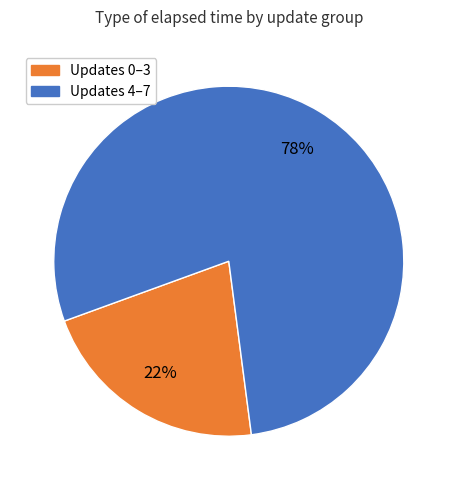

How many segments does this pie chart have?

2